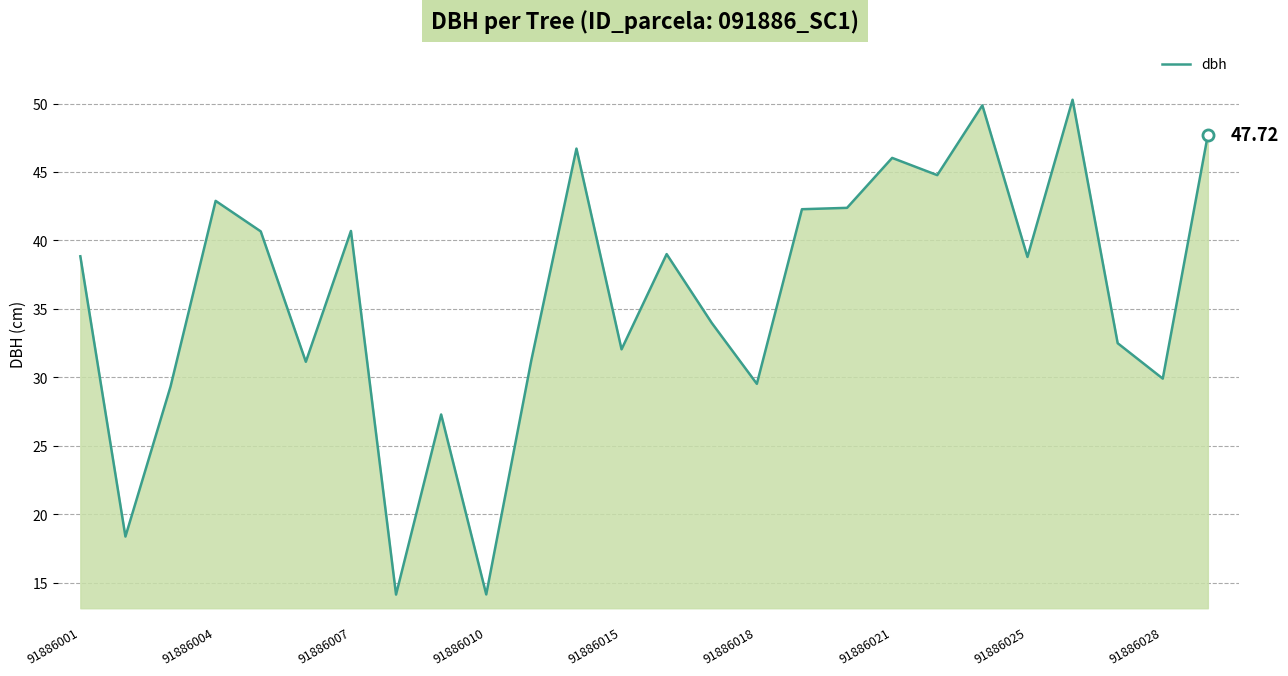

What is the difference between the maximum and minimum values?

36.2